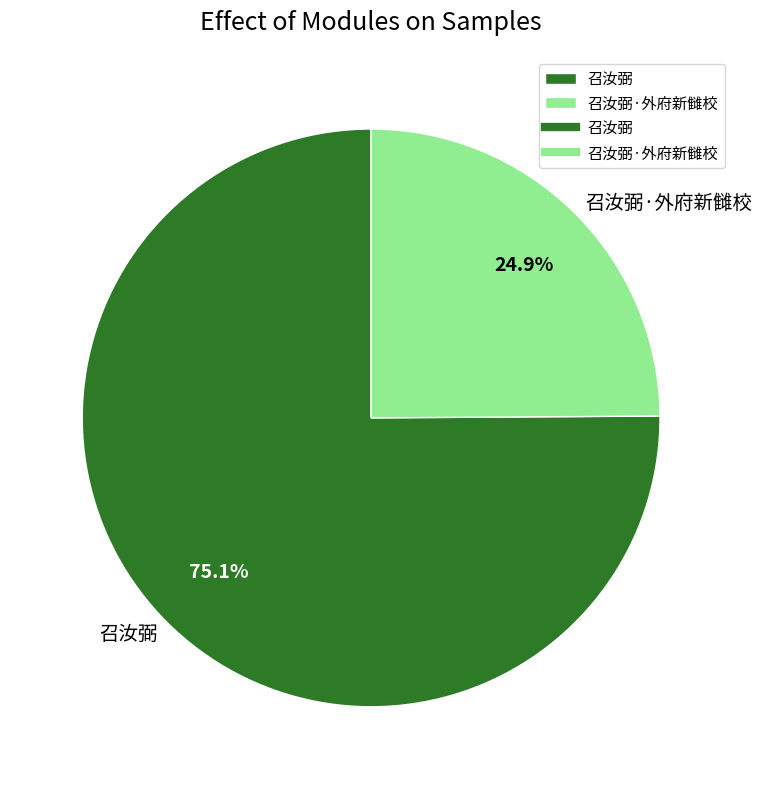

Which has a higher value, 召汝弼·外府新雠校 or 召汝弼?

召汝弼